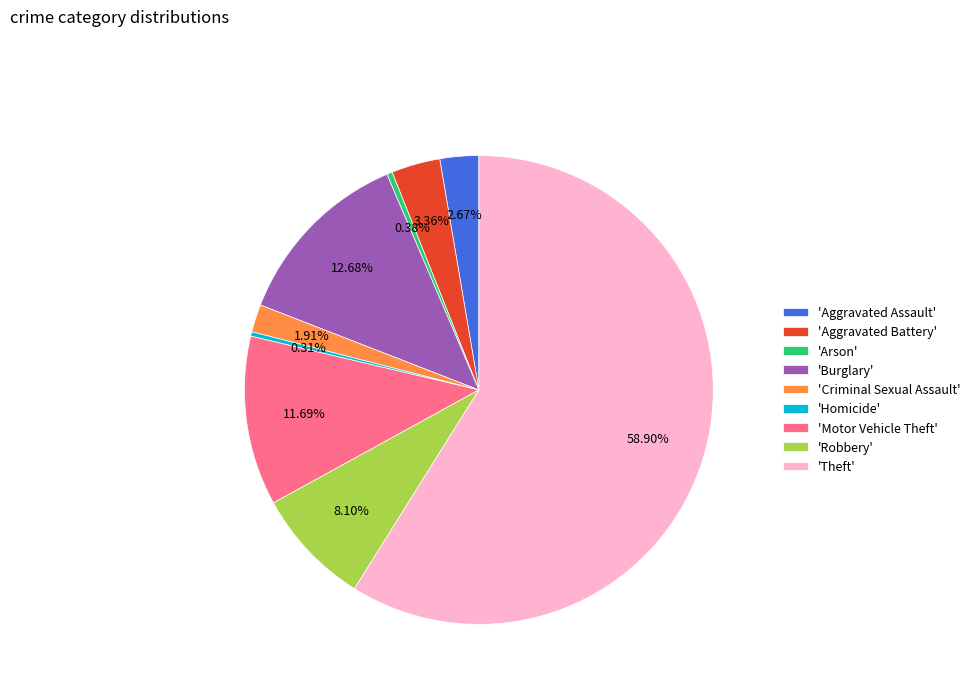

Between 'Aggravated Battery' and 'Criminal Sexual Assault', which is larger?

'Aggravated Battery'